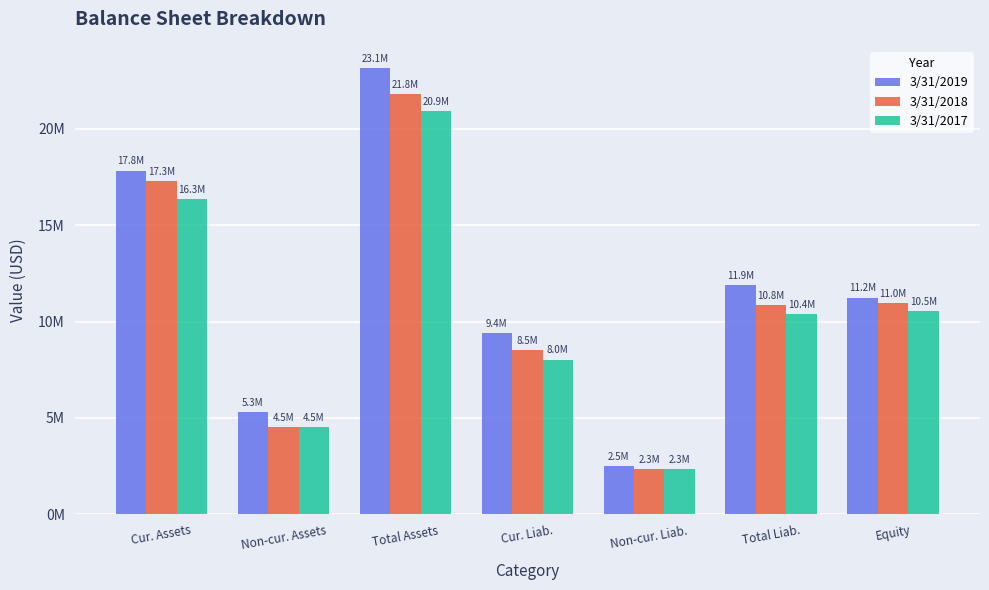

Does the chart contain stacked bars?

No